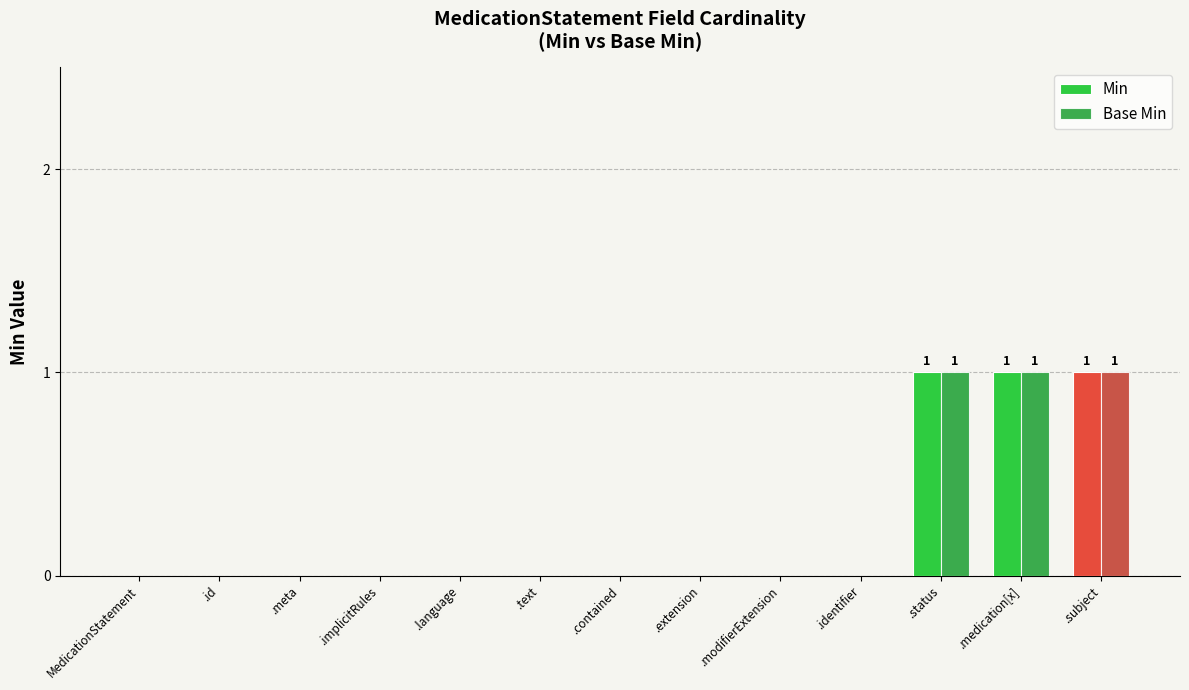

The Base Min series shows -1 at .meta. True or false?

False